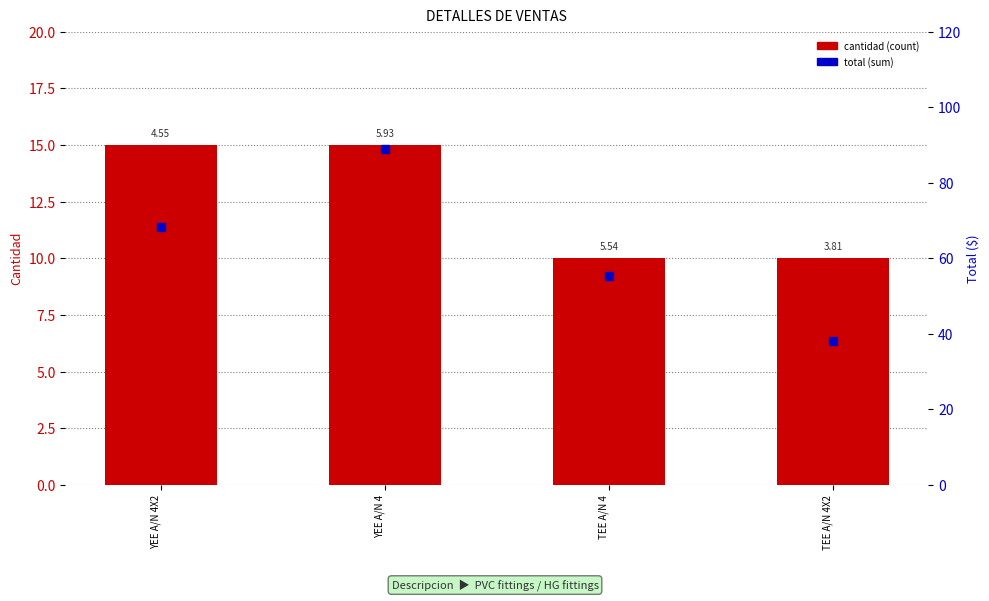

What are all the series names shown in the legend?

cantidad (count), total (sum)